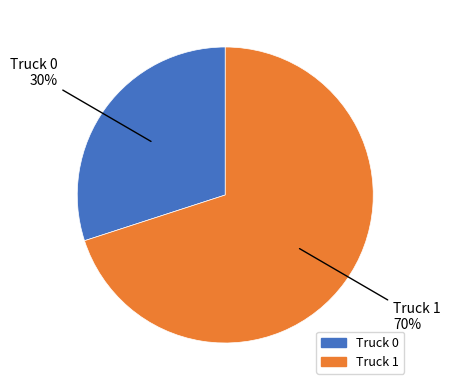

What is the ratio of the value at Truck 0 to the value at Truck 1?

0.4